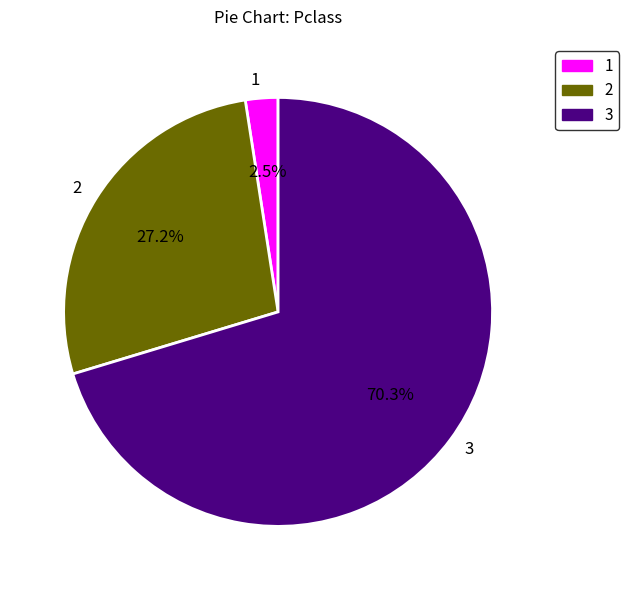

Which has a higher value, 2 or 3?

3